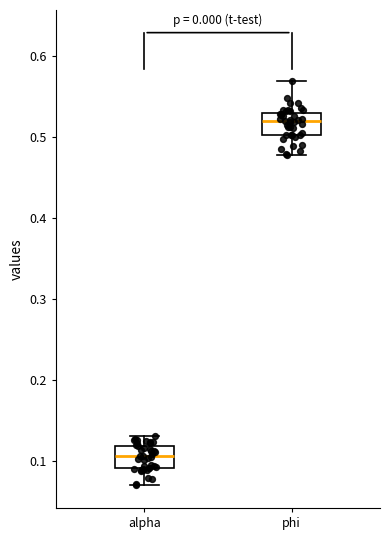

Where does the lower whisker of the box for phi end on the y-axis? The values are not printed on the chart, so give them approximately, as read against the axis.

0.48